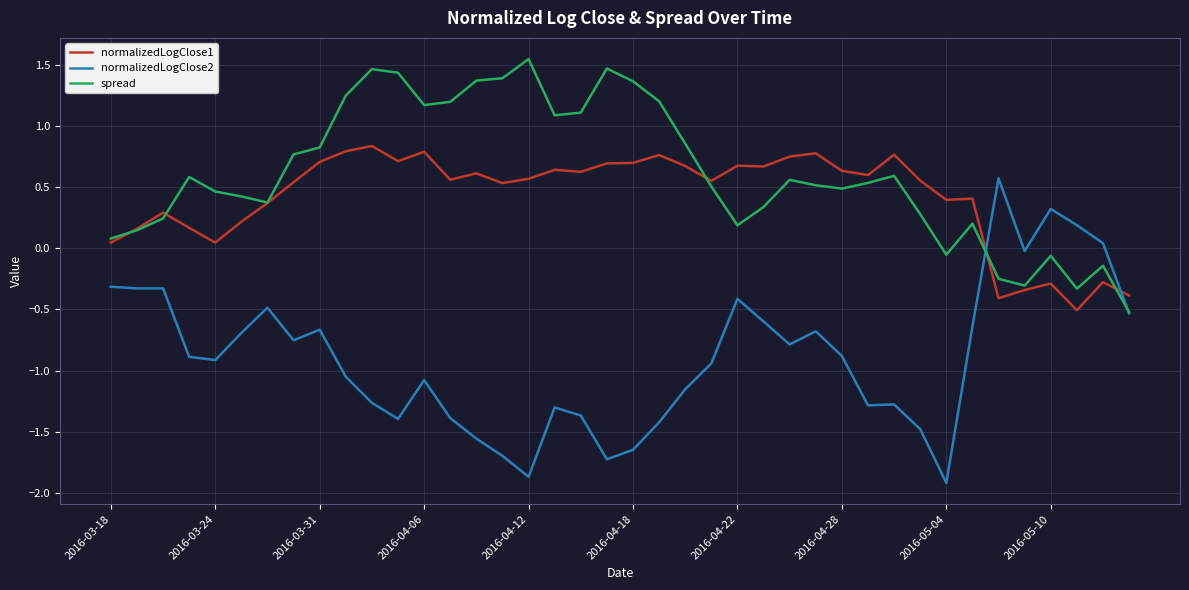

Which series ends up on top after the final intersection of normalizedLogClose2 and normalizedLogClose1?

normalizedLogClose1